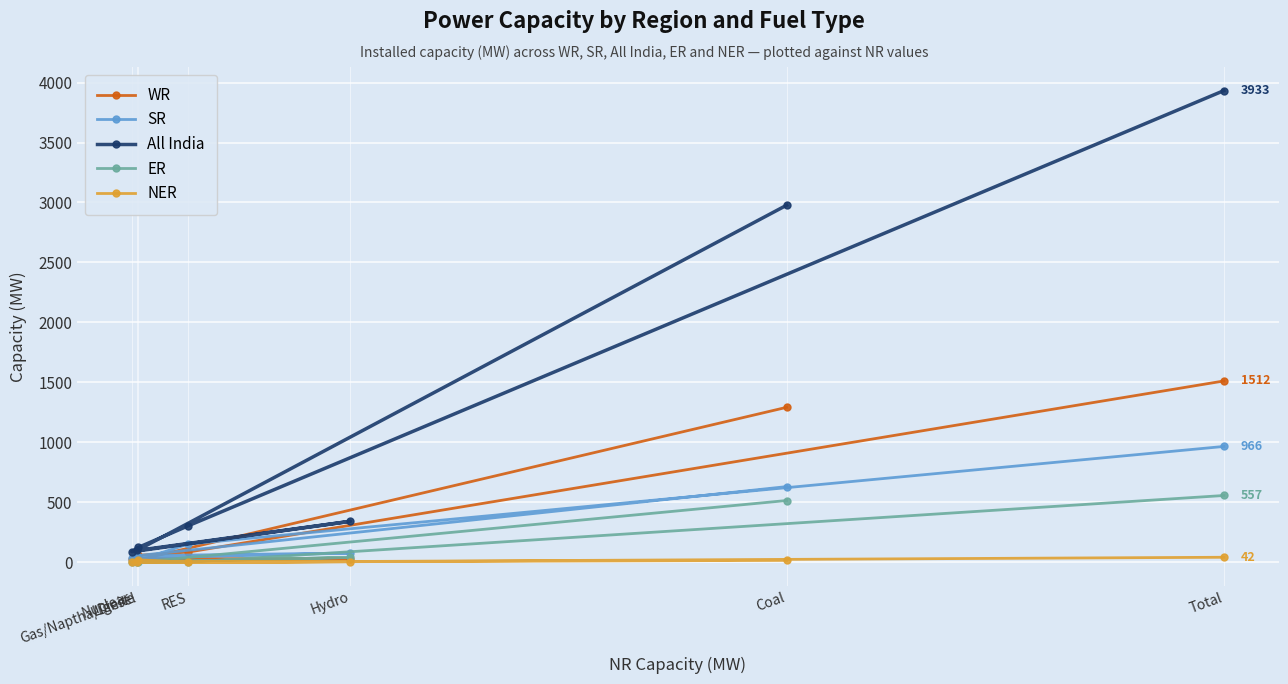

Between Coal and Hydro, which is larger?

Coal